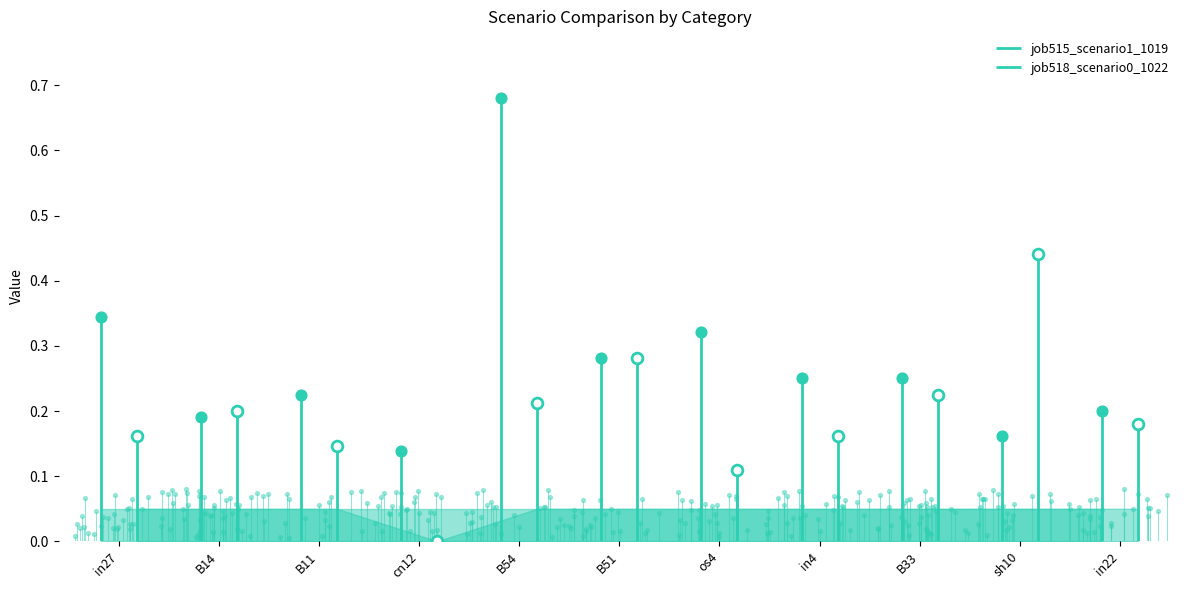

Is the value of job515_scenario1_1019 at in22 greater than the value of job518_scenario0_1022 at in4?

Yes